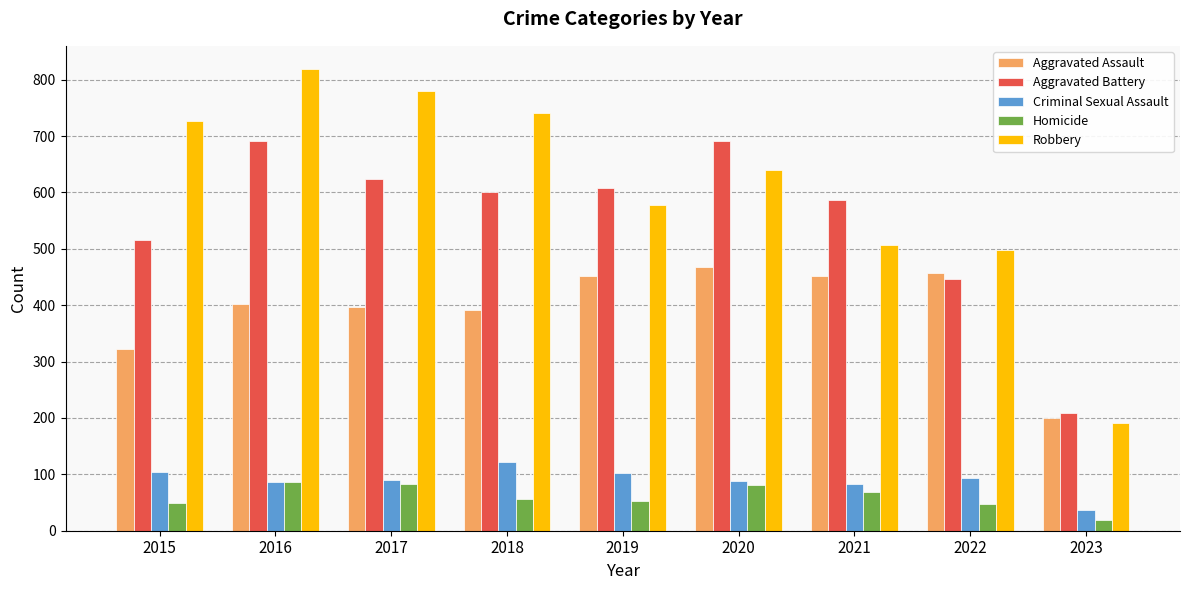

List the labels in order of Robbery value, smallest first.

2023, 2022, 2021, 2019, 2020, 2015, 2018, 2017, 2016